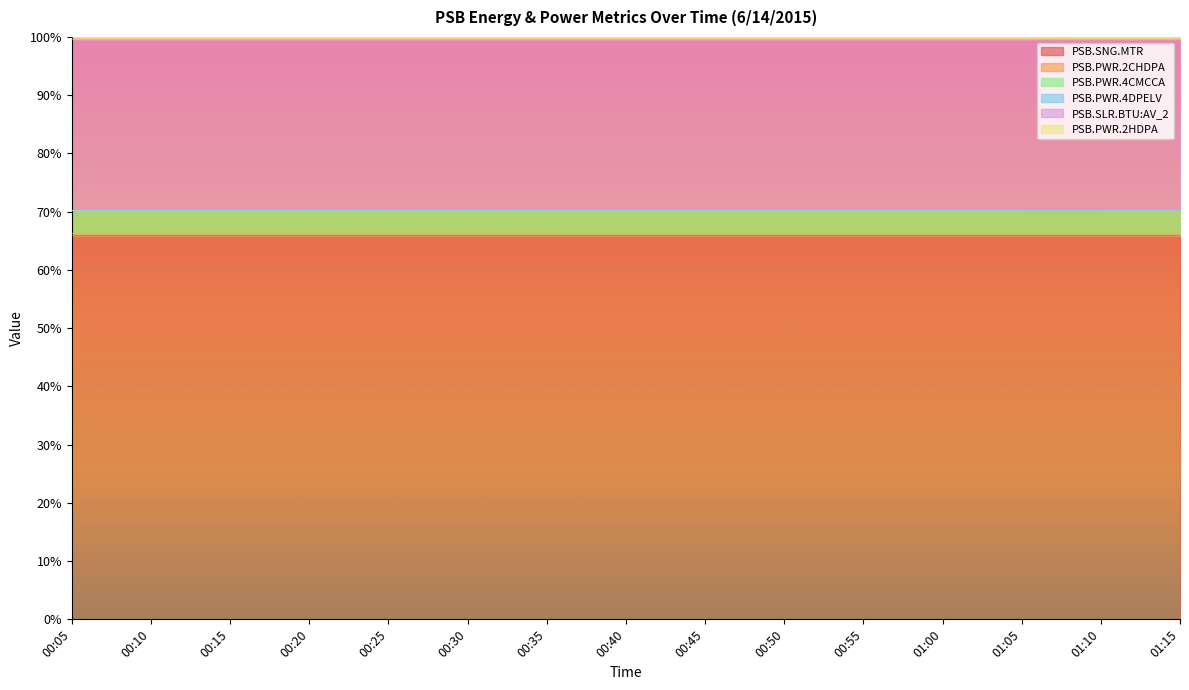

Which series changed the most between 00:20 and 01:10?

PSB.SLR.BTU:AV_2